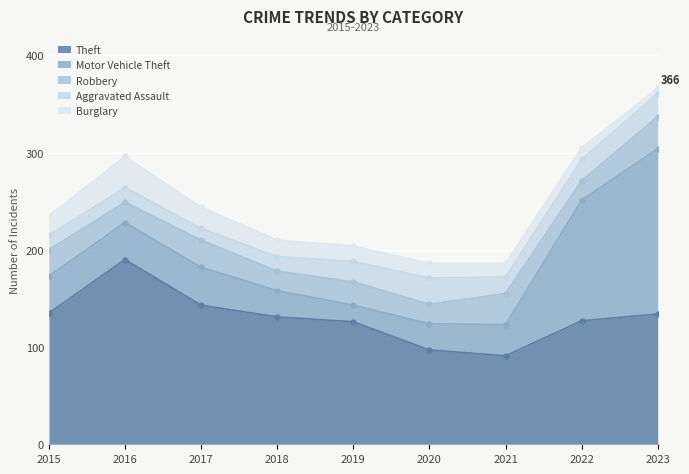

Reading left to right, what are all the values shown in this chart?

Theft: 2015=135	2016=190	2017=143	2018=131	2019=126	2020=97	2021=91	2022=127	2023=134
Motor Vehicle Theft: 2015=38	2016=38	2017=39	2018=27	2019=17	2020=27	2021=32	2022=124	2023=170
Robbery: 2015=27	2016=21	2017=28	2018=20	2019=24	2020=20	2021=32	2022=20	2023=33
Aggravated Assault: 2015=15	2016=15	2017=12	2018=15	2019=21	2020=27	2021=17	2022=22	2023=24
Burglary: 2015=20	2016=32	2017=22	2018=17	2019=16	2020=15	2021=14	2022=12	2023=5